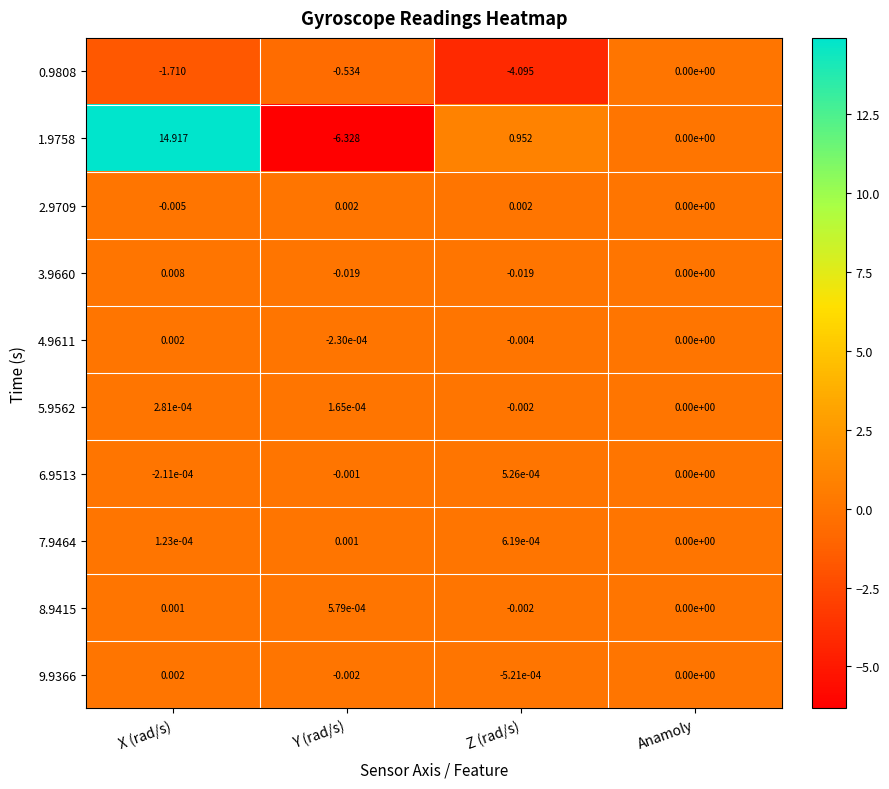

At which label is 4.9611 closest to 0?

Anamoly